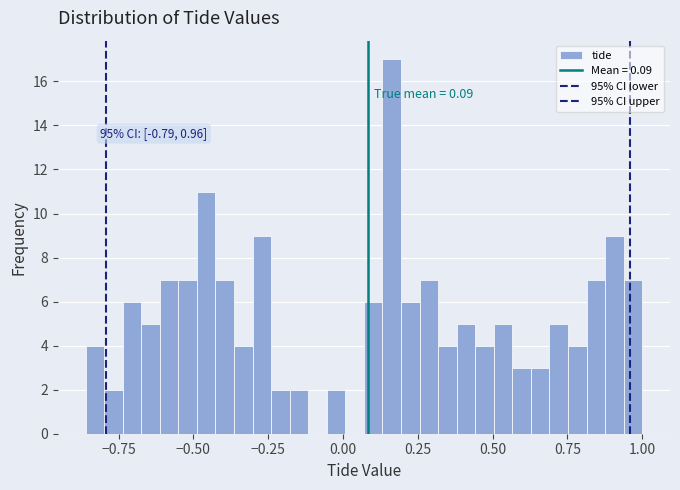

Around what value on the x-axis is the tallest bar? Give the approximate position of its centre, as read against the axis.

0.15